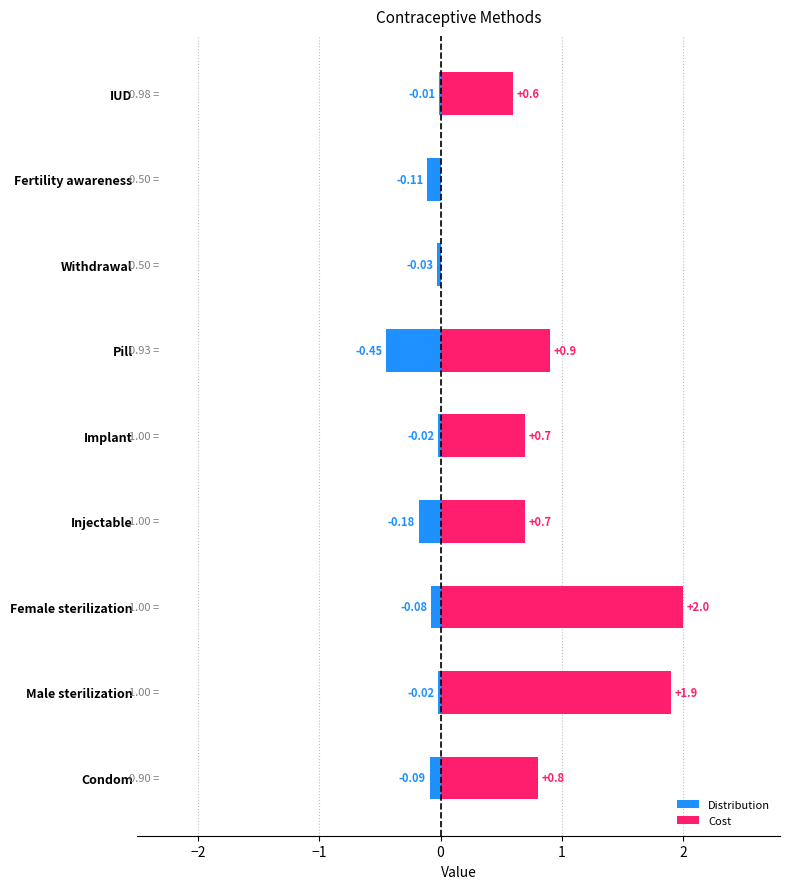

At how many categories does at least one series exceed 1?

2